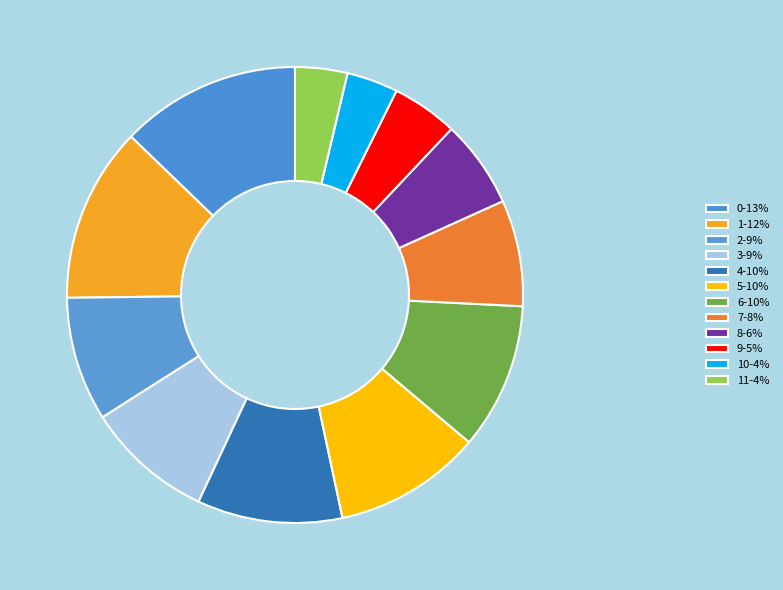

How many slices are in this pie chart?

12